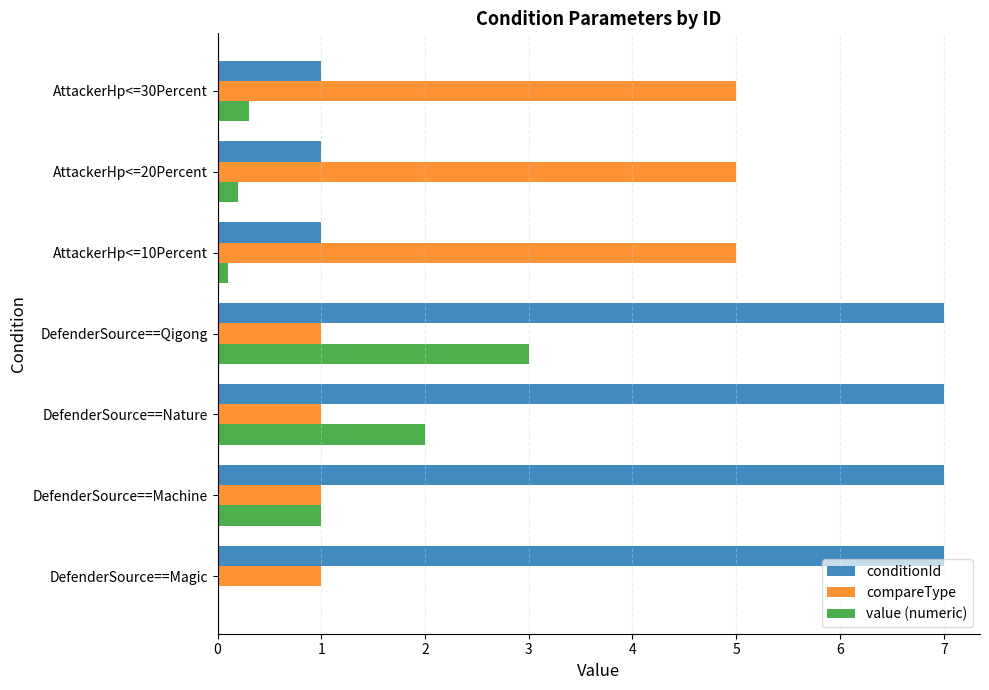

What is the approximate value of conditionId at DefenderSource==Nature?

7.0